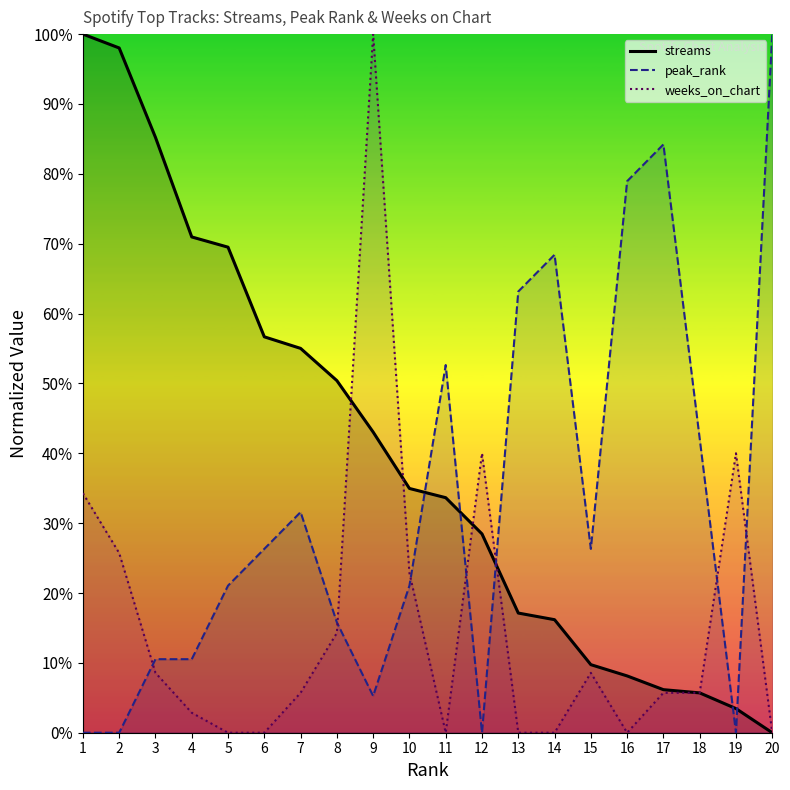

True or false: peak_rank and streams cross at least once.

True